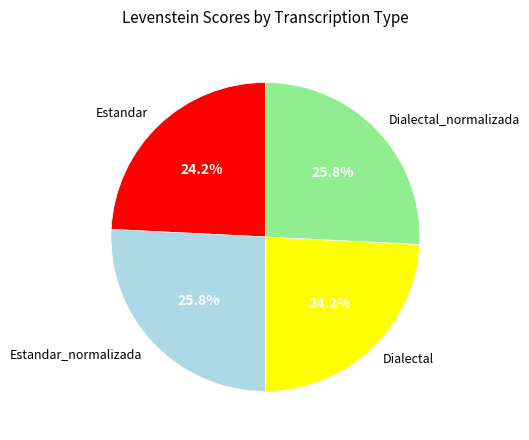

To the nearest percent, what percentage of the pie is Estandar?

24%